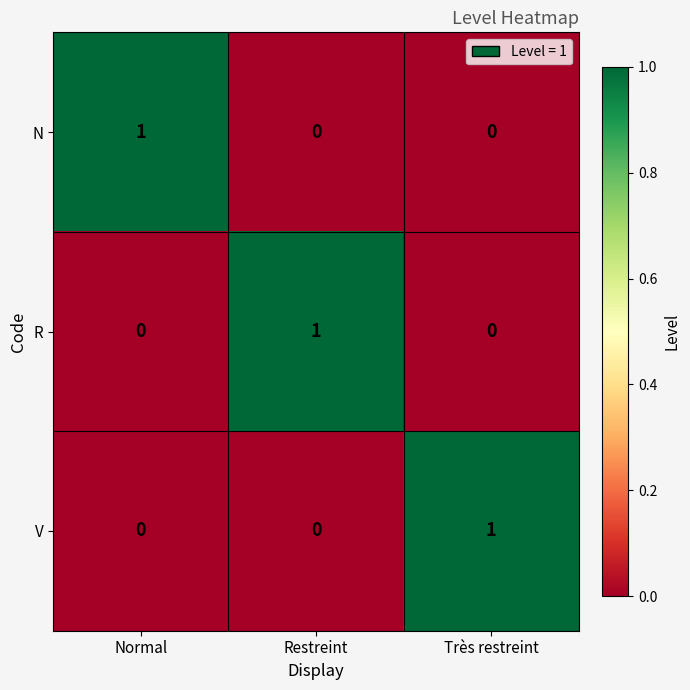

How many data points does each series have?

3